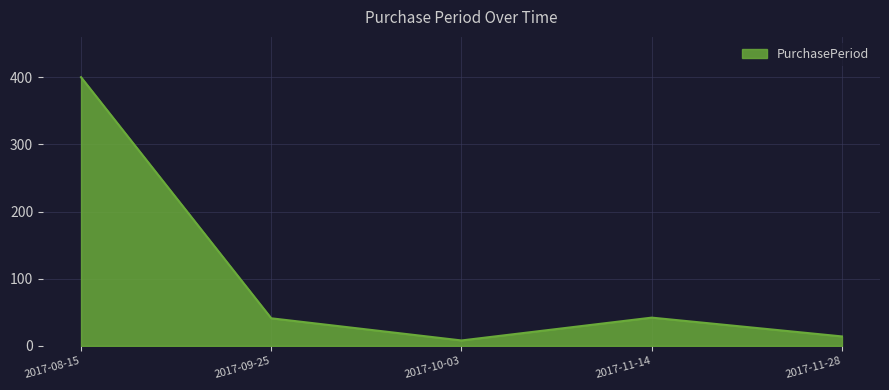

Count the number of data series in this chart.

1